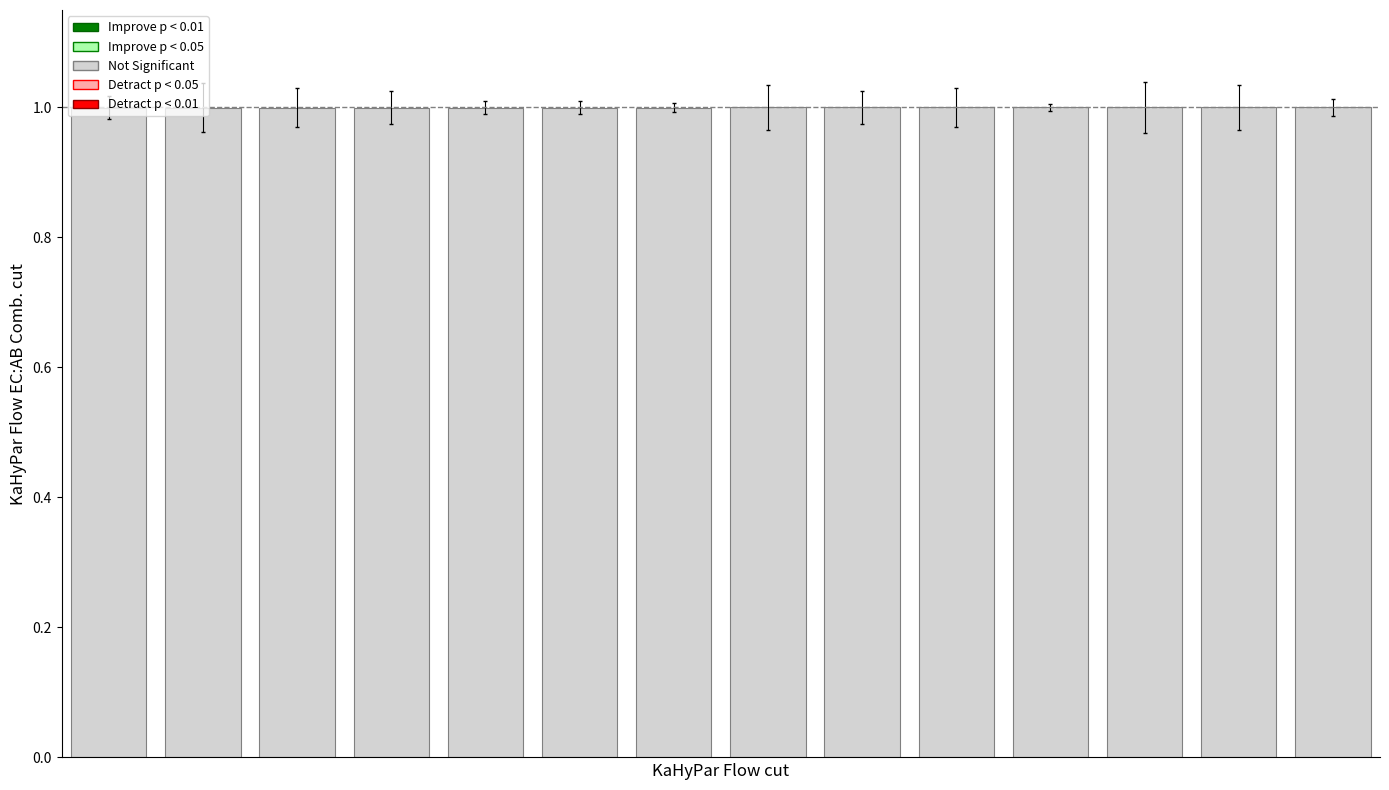

How many series are shown in this chart?

1